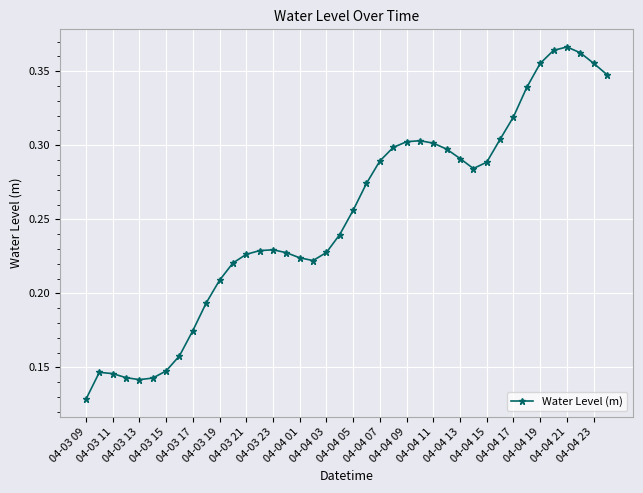

What is the sum of all values?

10.1